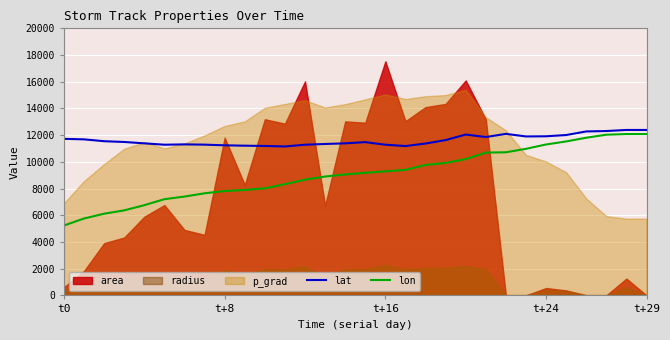

True or false: lat and lon intersect in this chart.

False